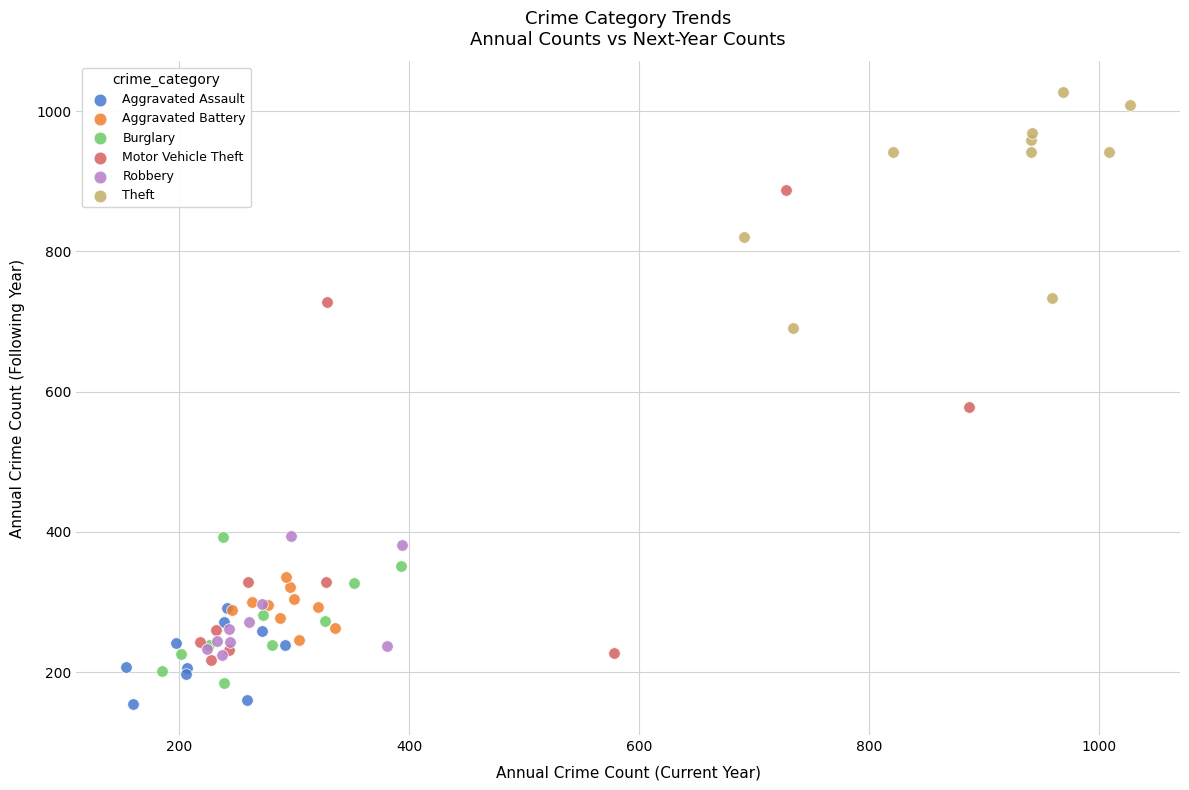

Which series has the widest spread of Y values?

Motor Vehicle Theft